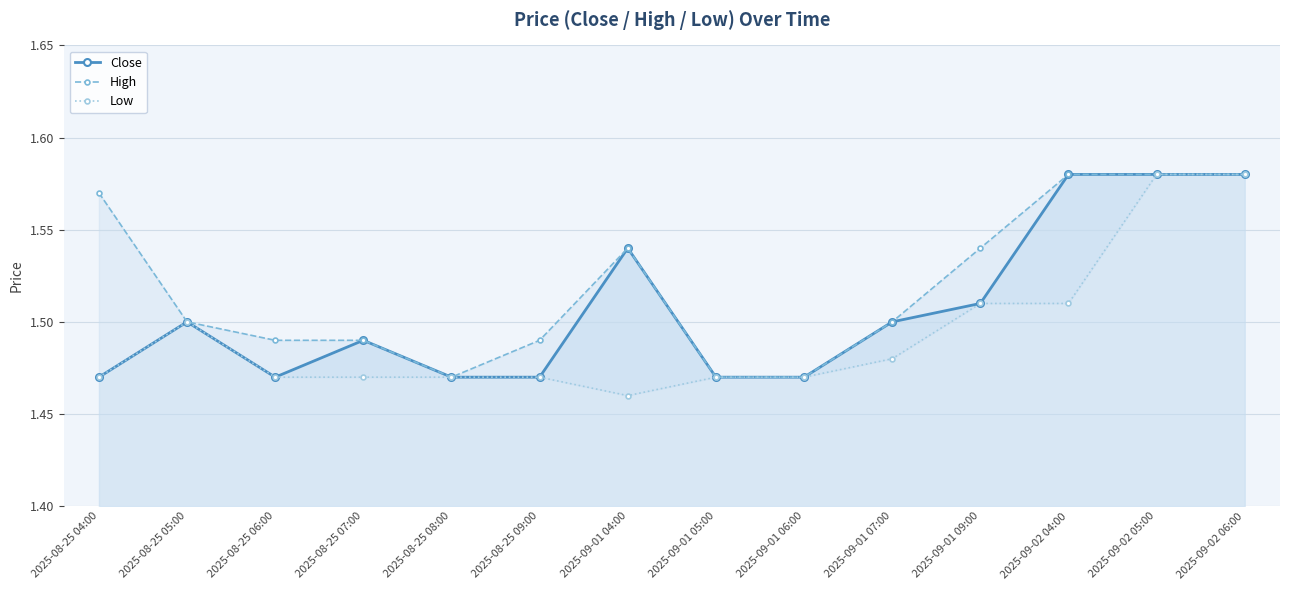

The value of High at 2025-09-01 04:00 is 2.4. True or false?

False